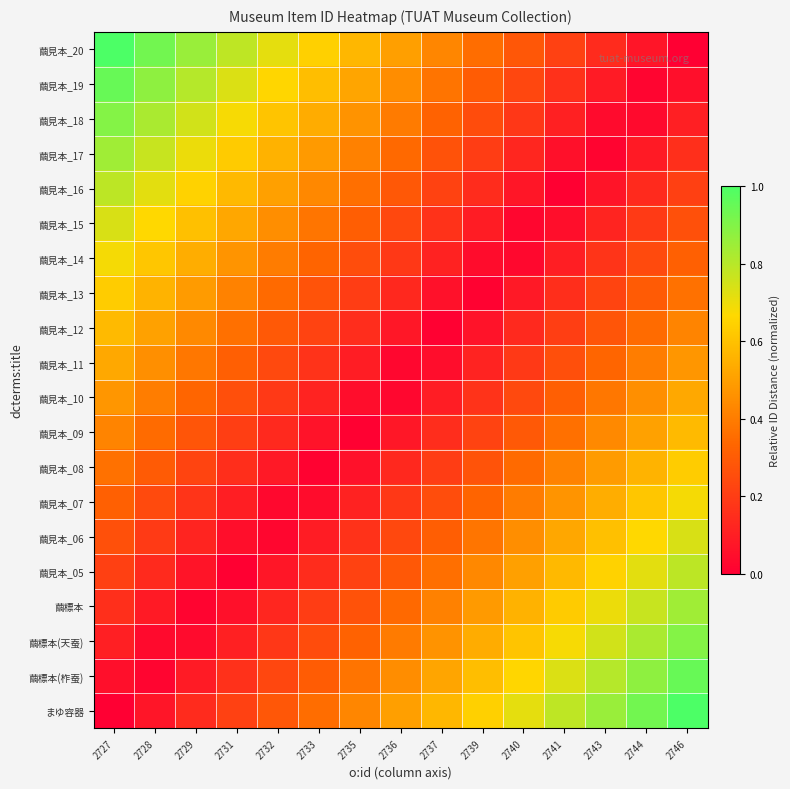

At 2729, list the series in order from largest to smallest.

繭見本_20, 繭見本_19, 繭見本_18, 繭見本_17, 繭見本_16, 繭見本_15, 繭見本_14, 繭見本_13, 繭見本_12, 繭見本_11, 繭見本_10, 繭見本_09, 繭見本_08, 繭見本_07, まゆ容器, 繭見本_06, 繭標本(柞蚕), 繭見本_05, 繭標本(天蚕), 繭標本